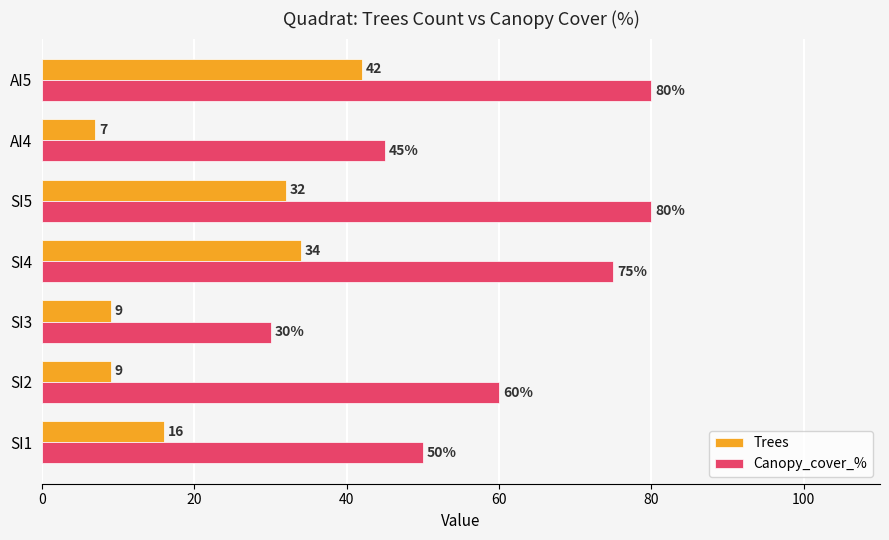

What is the minimum value for Trees?

7